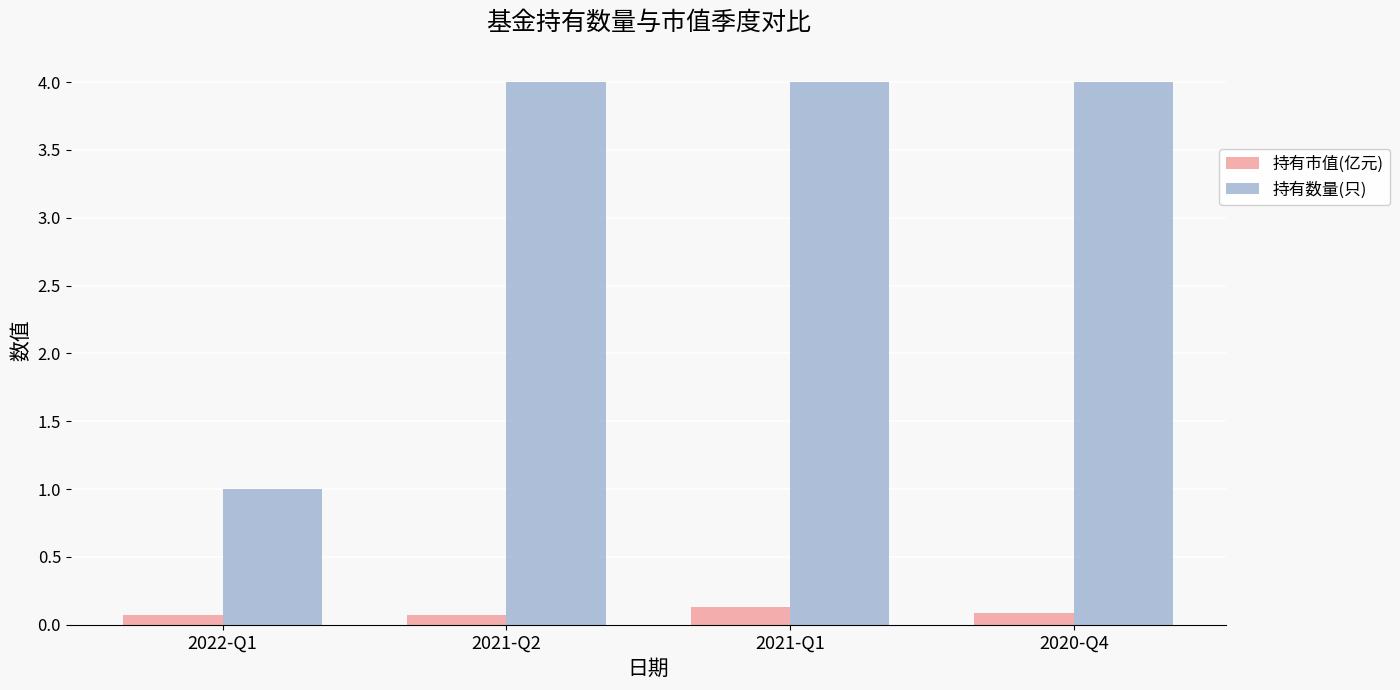

What is the total value across all series at 2020-Q4?

4.1